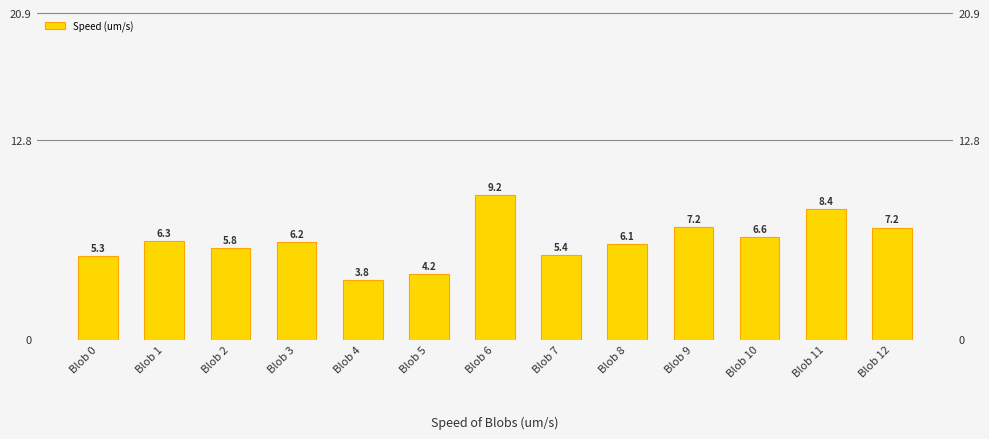

What is the difference between the maximum and second lowest values?

5.1